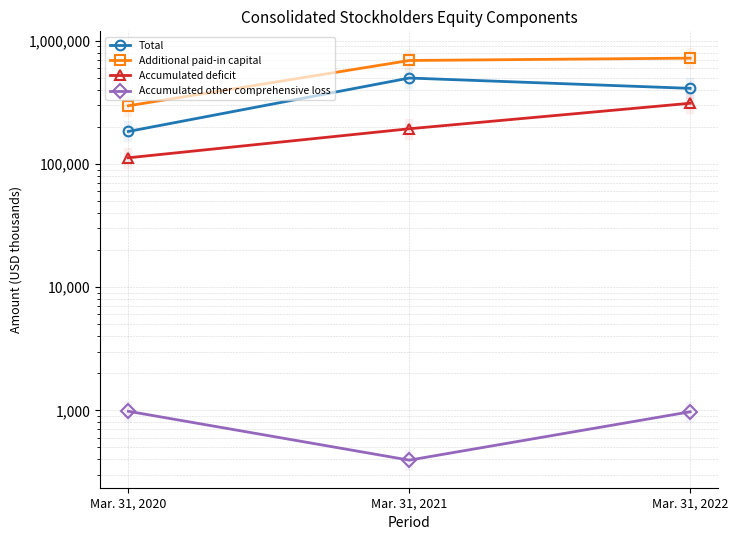

How many data points in Accumulated other comprehensive loss are above 973?

1